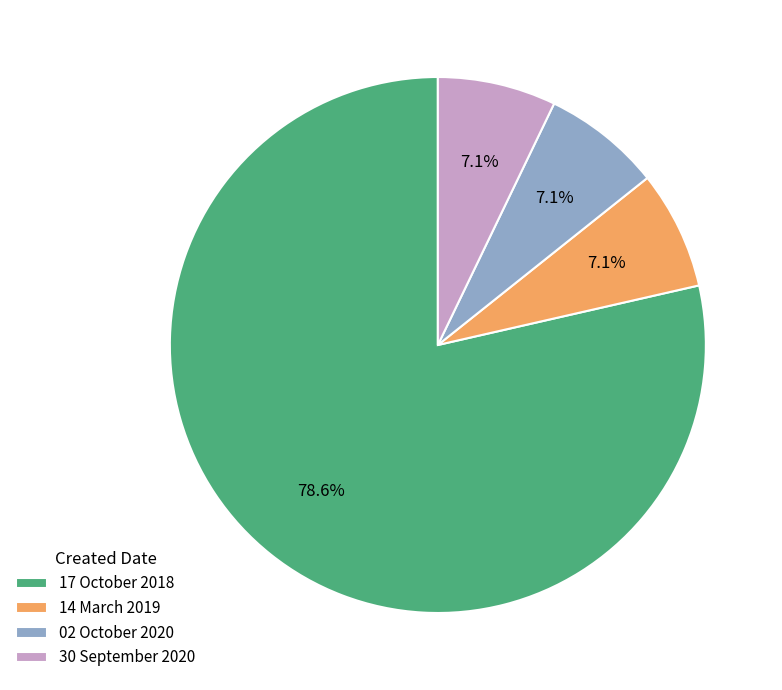

How many slices are in this pie chart?

4